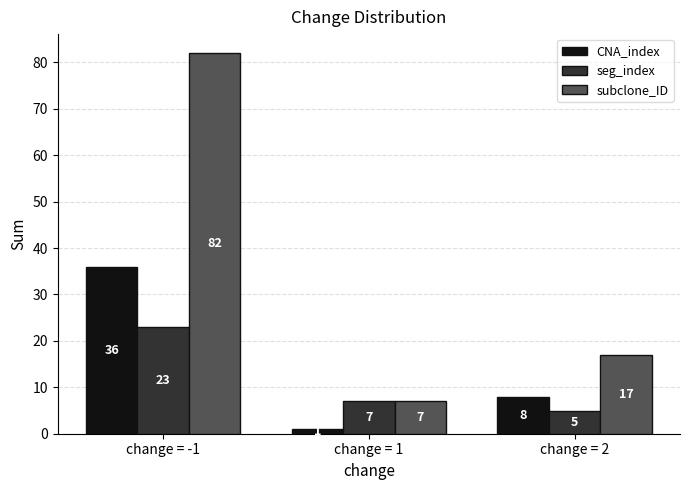

What is the highest value of the CNA_index series?

36